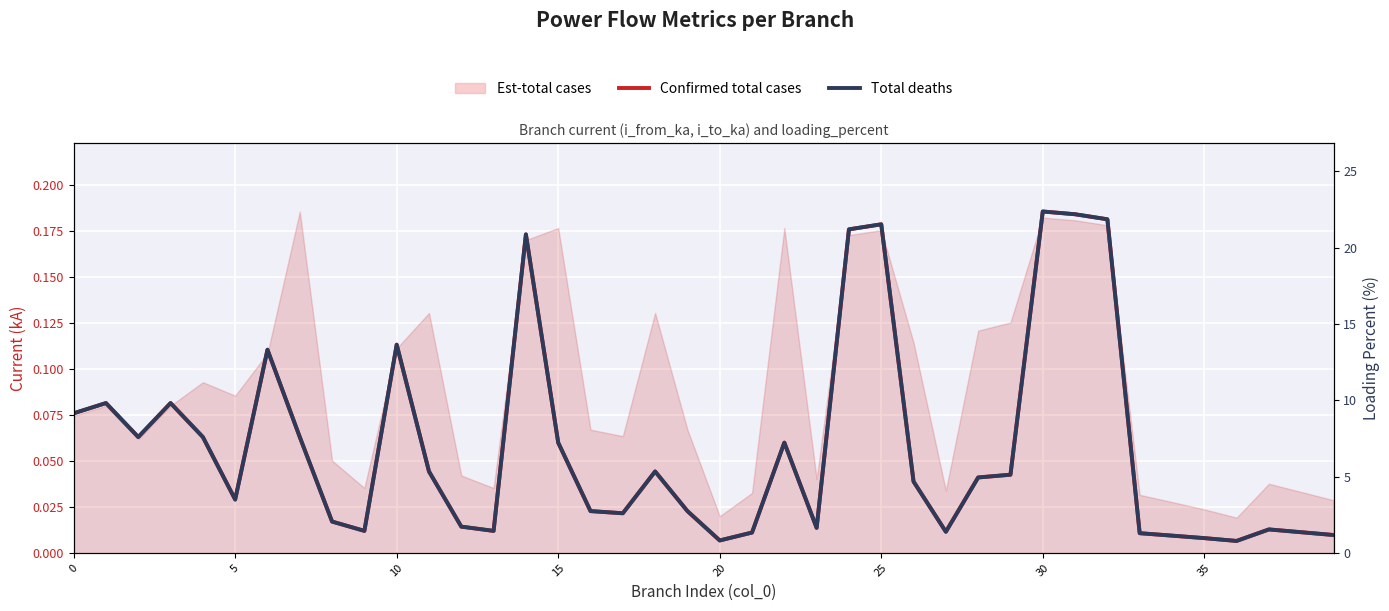

At which label is Confirmed total cases closest to 0?

36